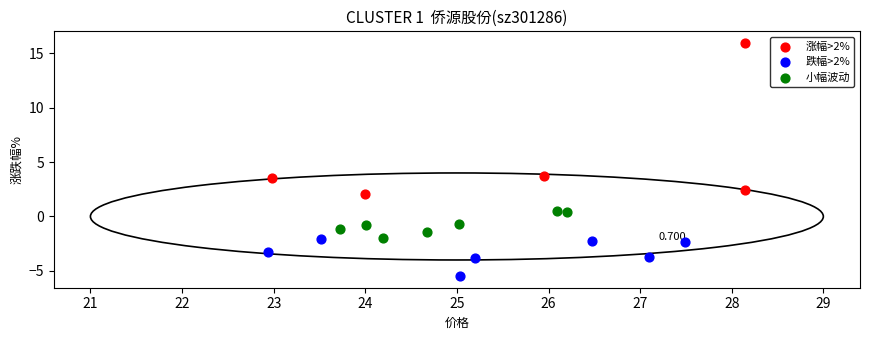

Which series reaches the minimum Y coordinate?

跌幅>2%